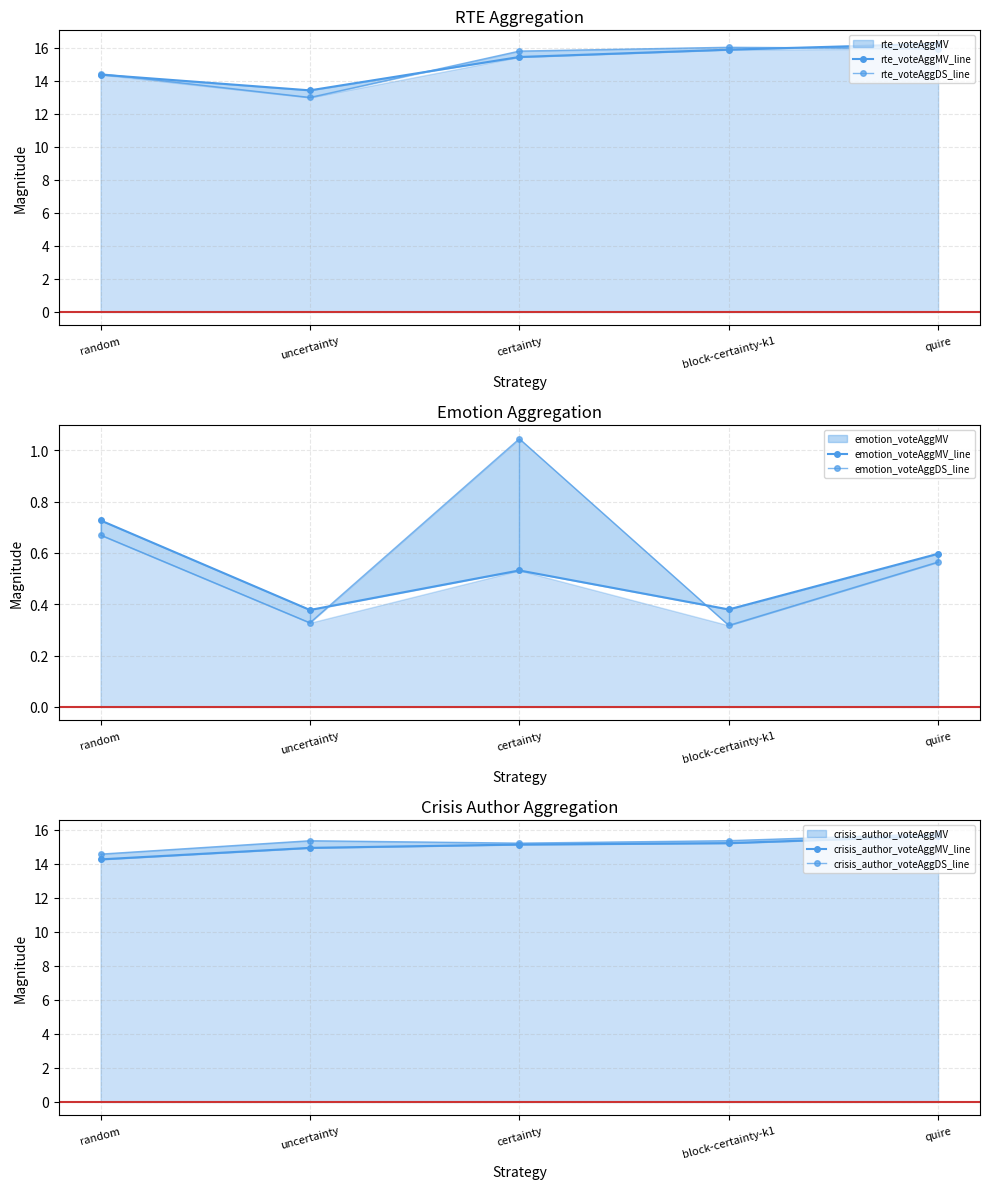

At which category is the sum across all series the highest?

quire